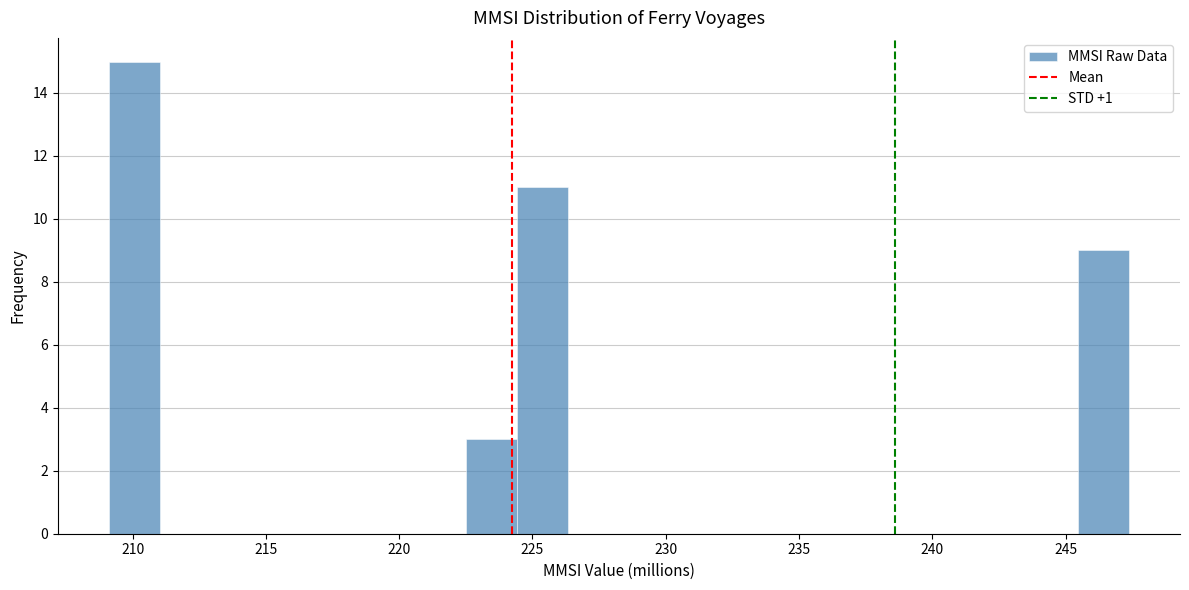

Read against the x-axis, roughly where is the centre of the tallest bar?

210.0